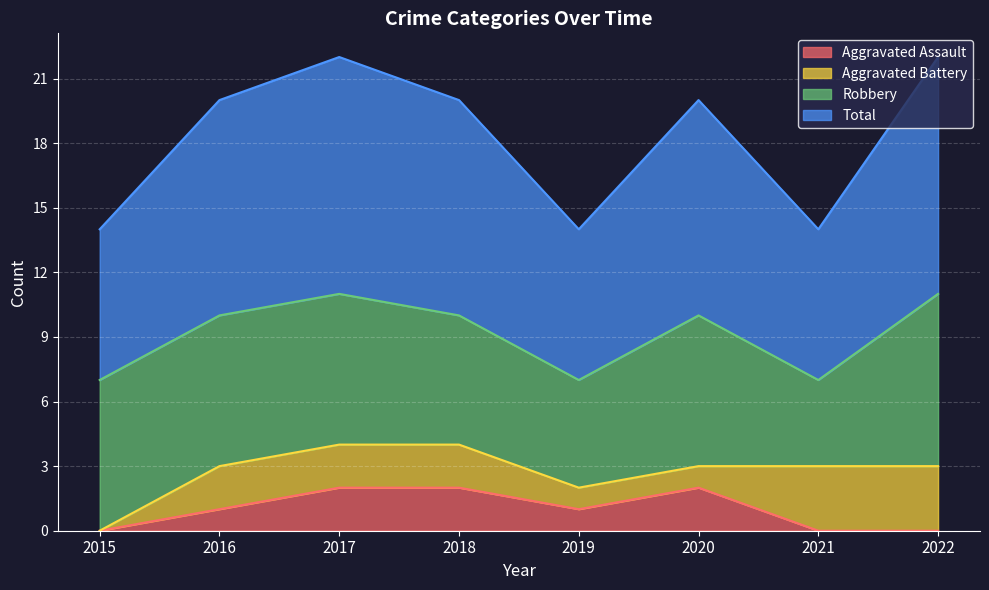

What is the value of the Total point at the 3rd from the left?

11